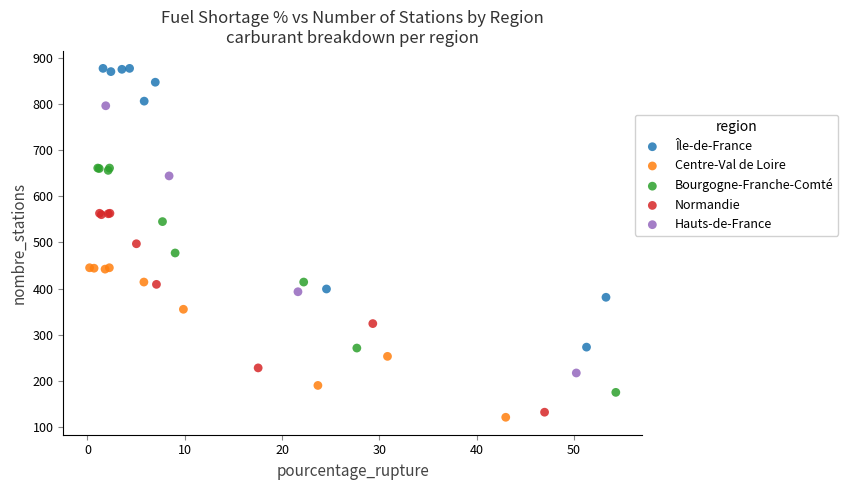

Which series has the widest spread of Y values?

Île-de-France